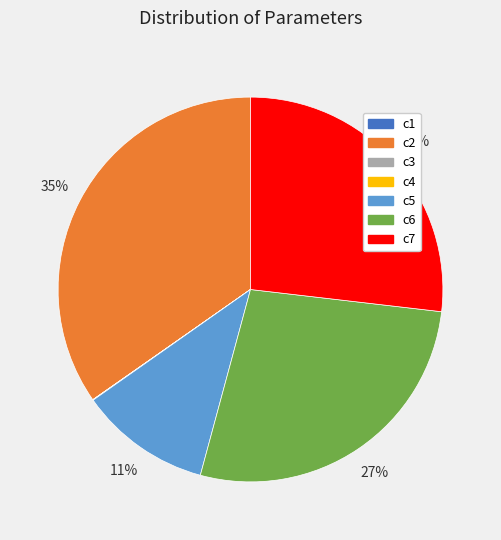

True or false: c5 accounts for 18% of the total.

False